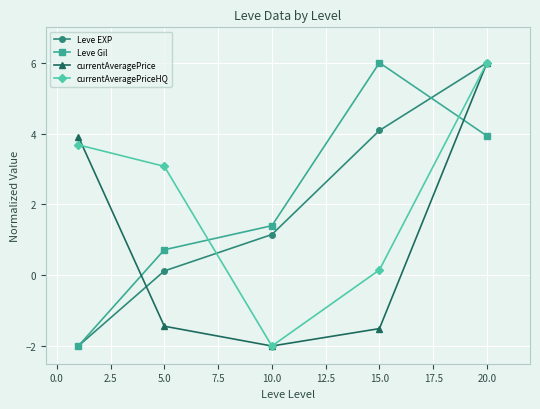

How many data points in currentAveragePrice are above -1?

2